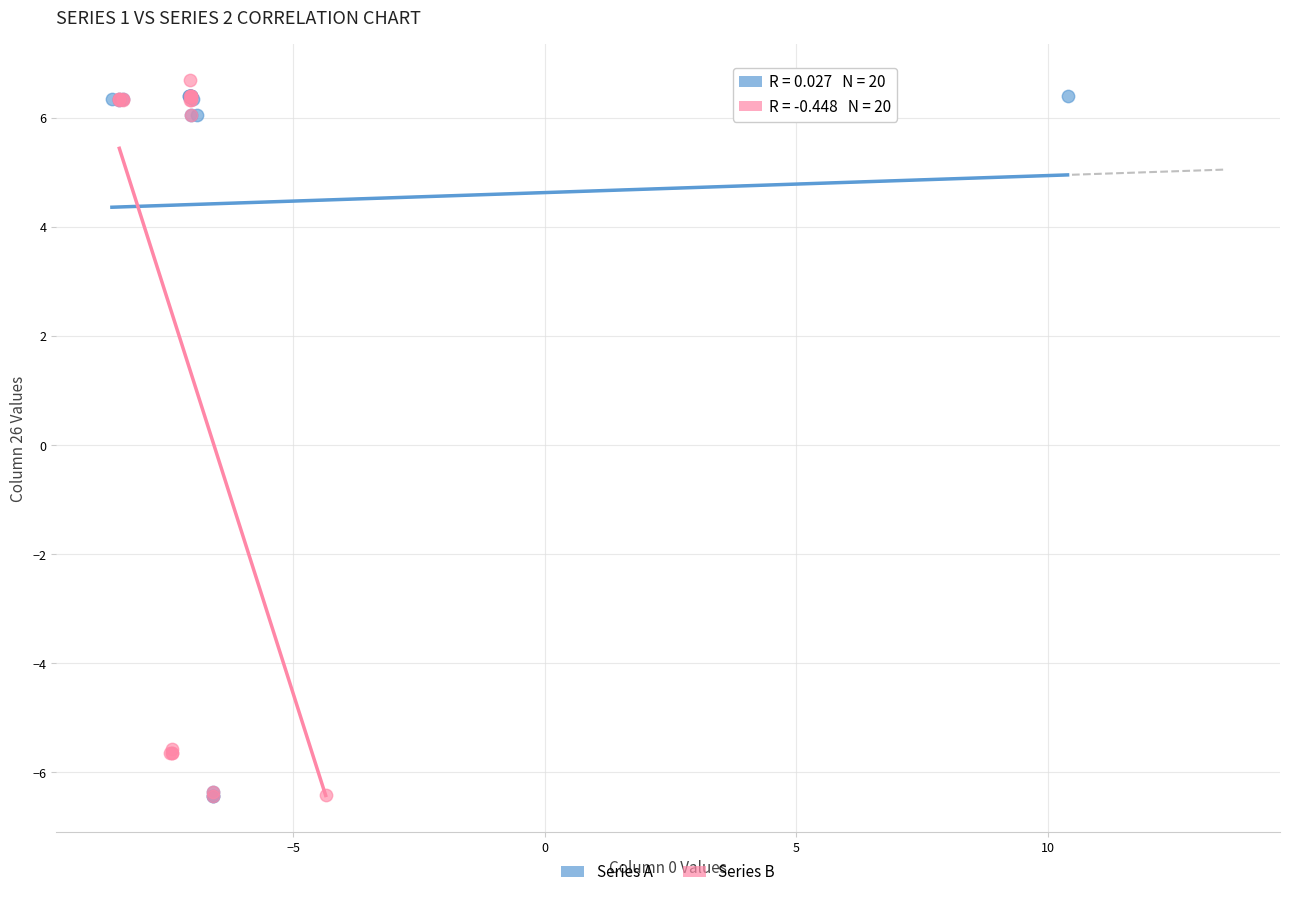

What are all the series names shown in the legend?

Series A, Series B